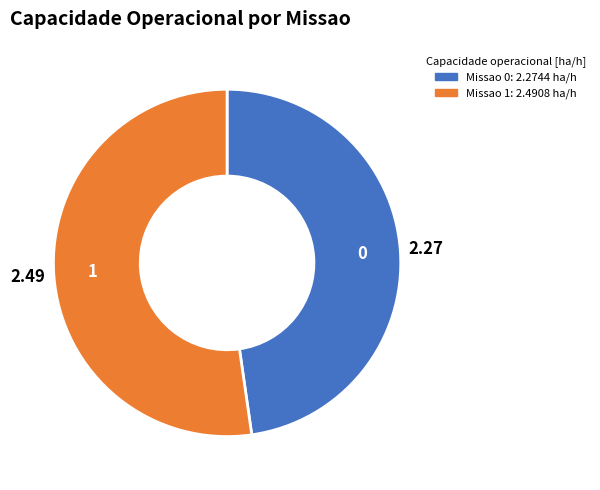

Does any single category account for the majority?

Yes